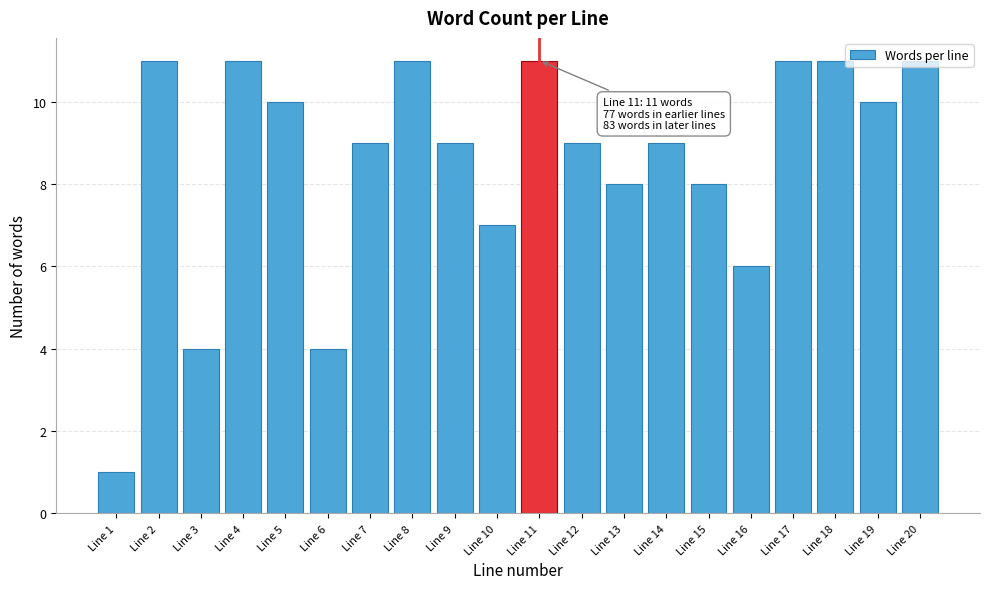

Is it true that the value at Line 14 is 2?

False